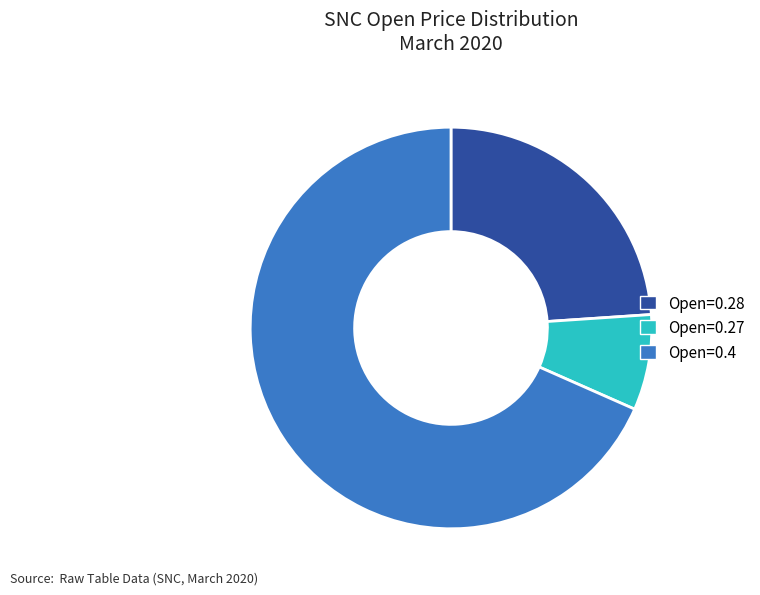

How many segments does this pie chart have?

3